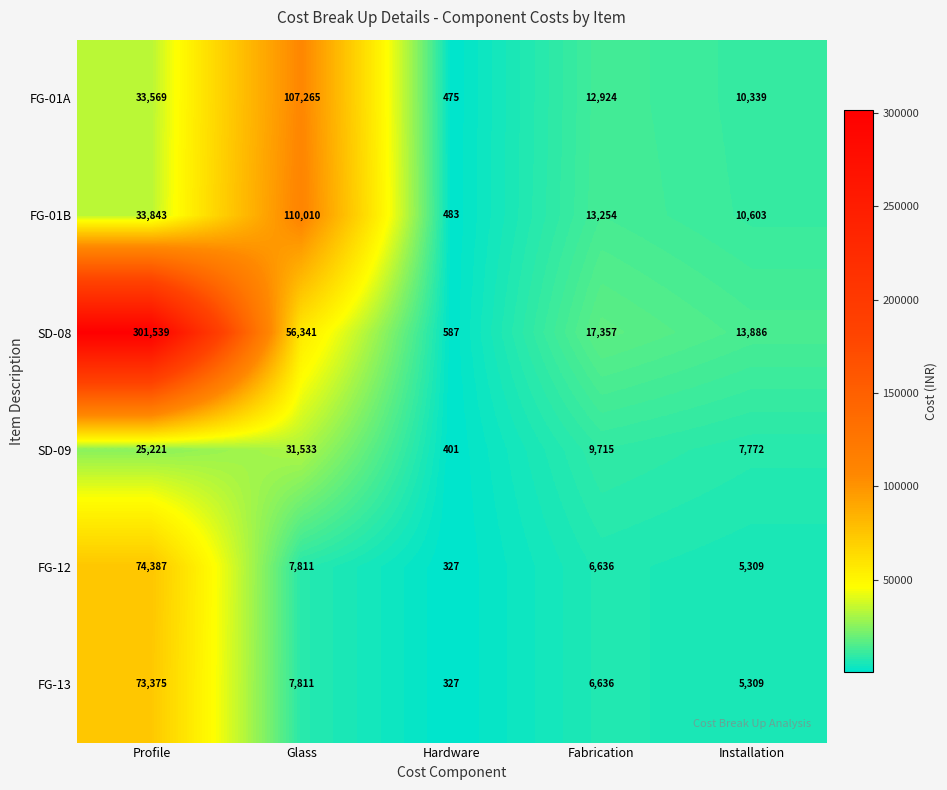

Reading left to right, what are all the values shown in this chart?

FG-01A: Profile=33569	Glass=107265	Hardware=475	Fabrication=12924	Installation=10339
FG-01B: Profile=33843	Glass=110010	Hardware=483	Fabrication=13254	Installation=10603
SD-08: Profile=301539	Glass=56341	Hardware=587	Fabrication=17357	Installation=13886
SD-09: Profile=25221	Glass=31533	Hardware=401	Fabrication=9715	Installation=7772
FG-12: Profile=74387	Glass=7811	Hardware=327	Fabrication=6636	Installation=5309
FG-13: Profile=73375	Glass=7811	Hardware=327	Fabrication=6636	Installation=5309